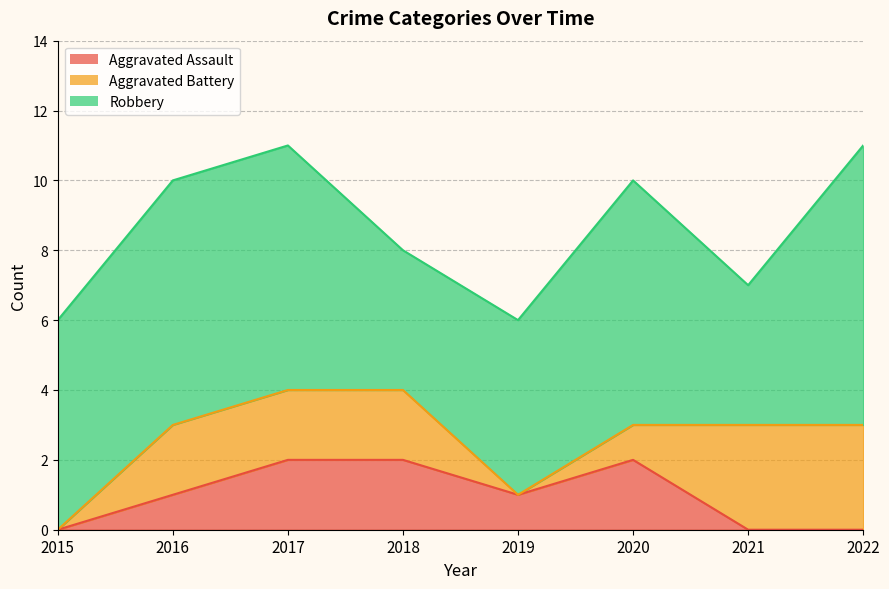

At how many categories does at least one series exceed 7?

1